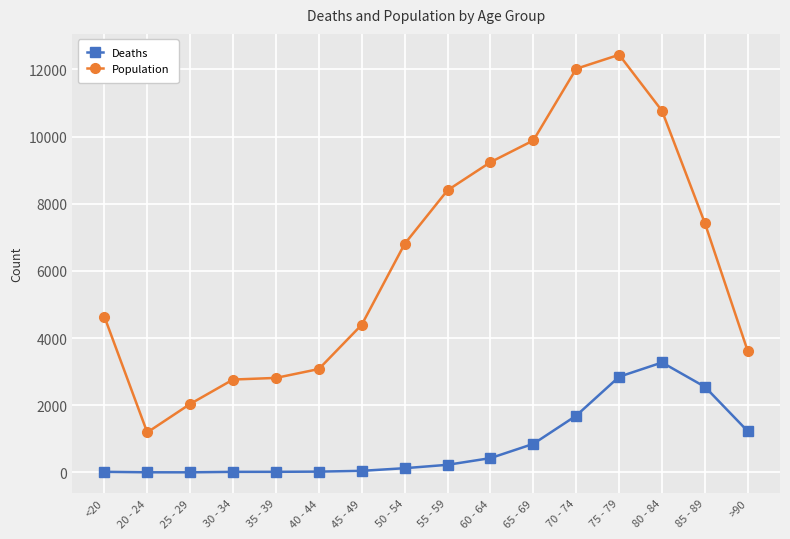

True or false: Population and Deaths cross at least once.

False